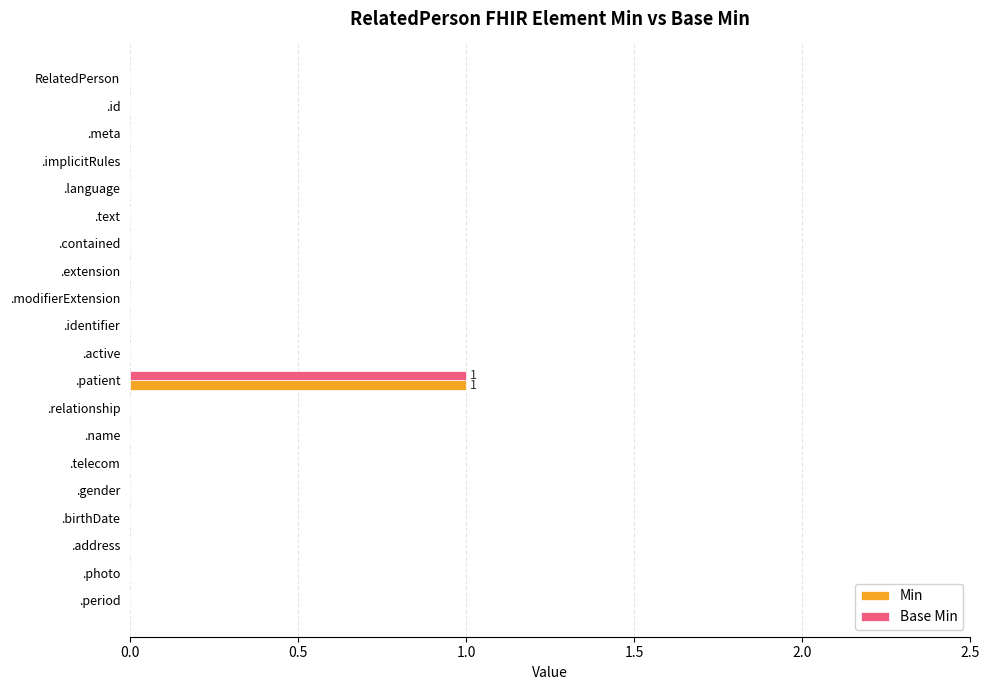

At which category is the sum across all series the highest?

.patient